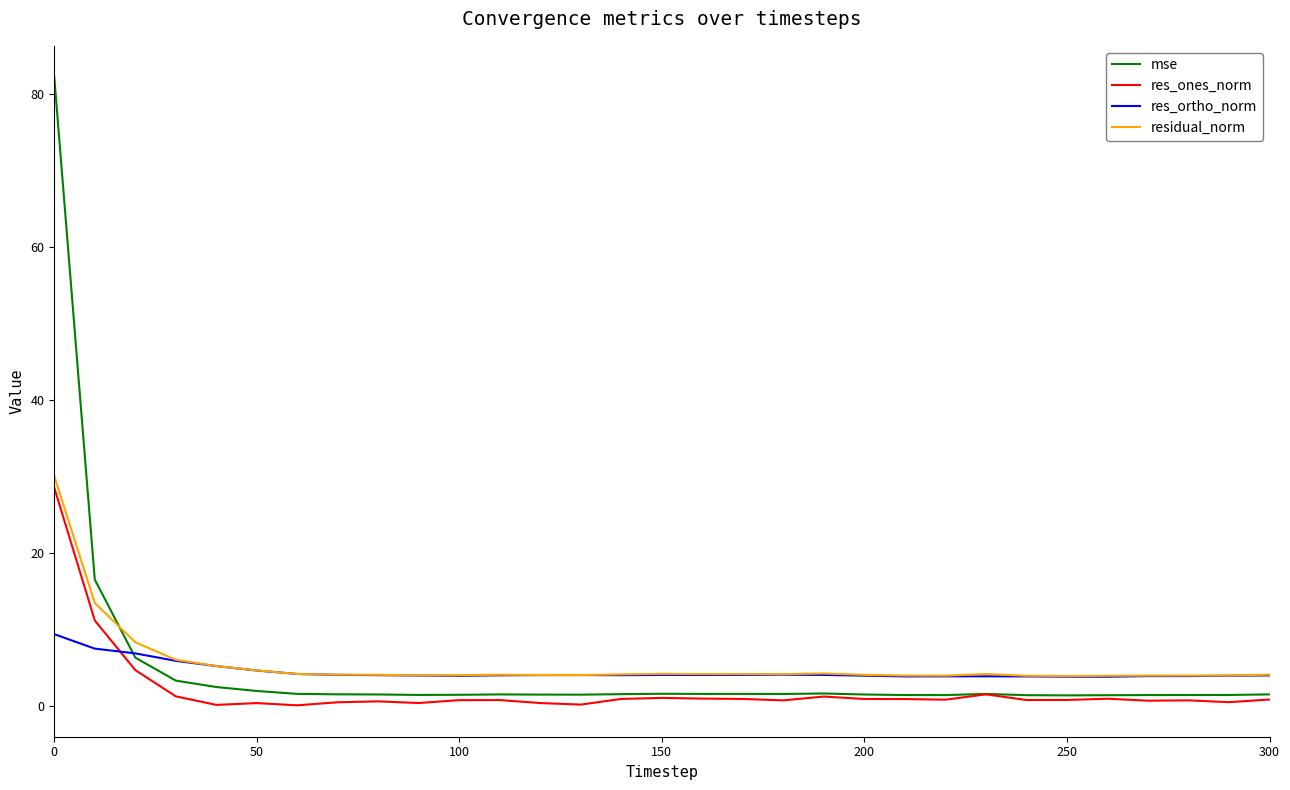

Which series has the largest range (max minus min)?

mse